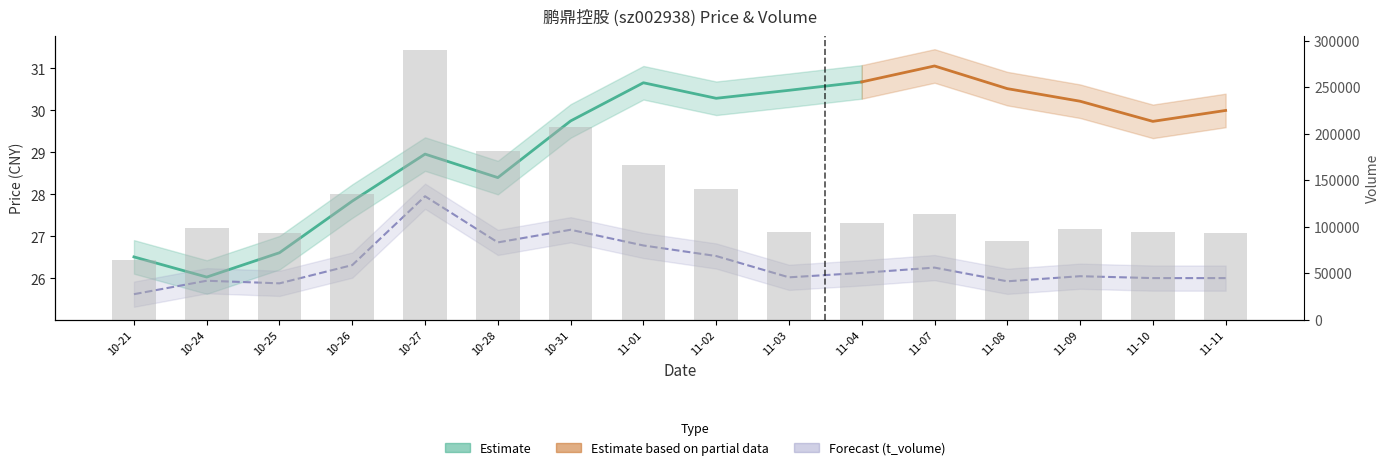

True or false: t_volume has a value of 26.8 at 11-01.

True